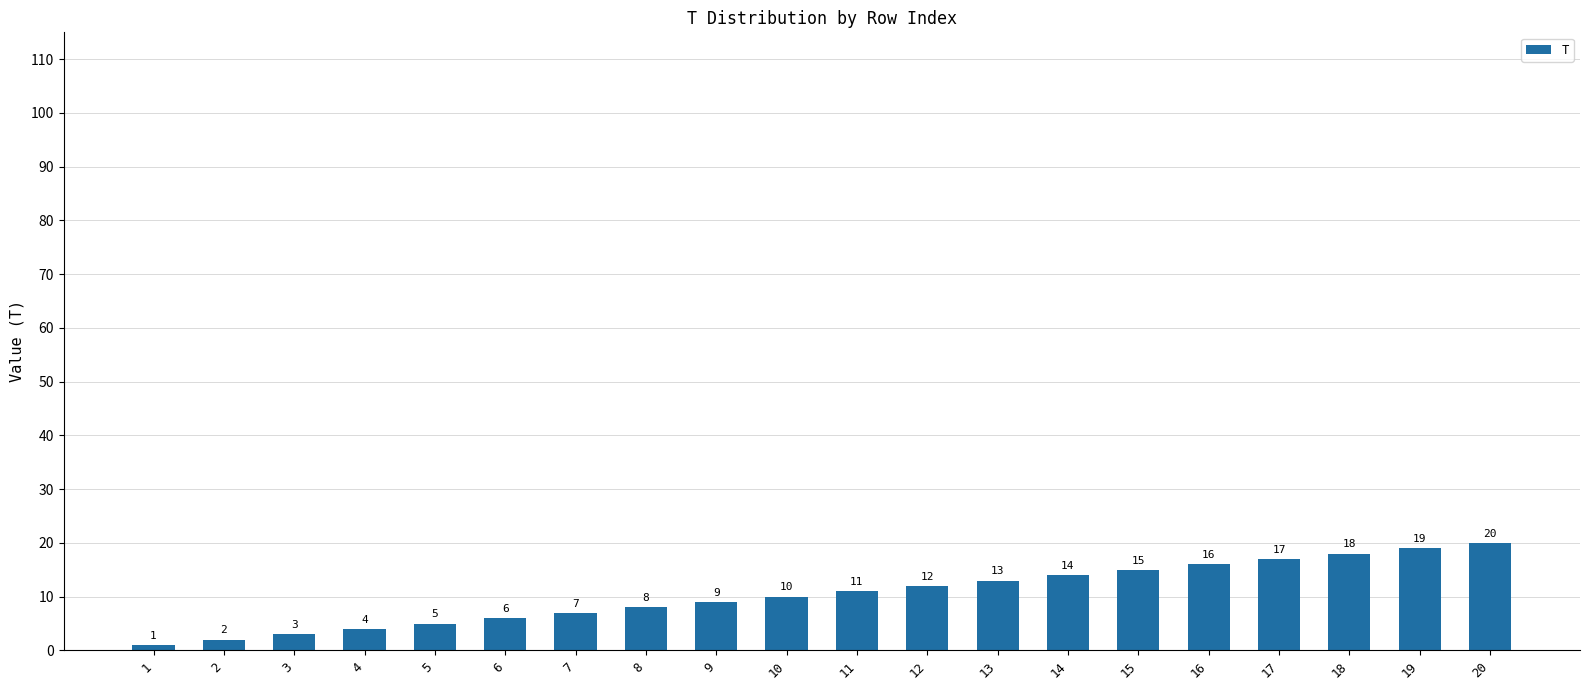

Rank the categories by value from highest to lowest.

20, 19, 18, 17, 16, 15, 14, 13, 12, 11, 10, 9, 8, 7, 6, 5, 4, 3, 2, 1